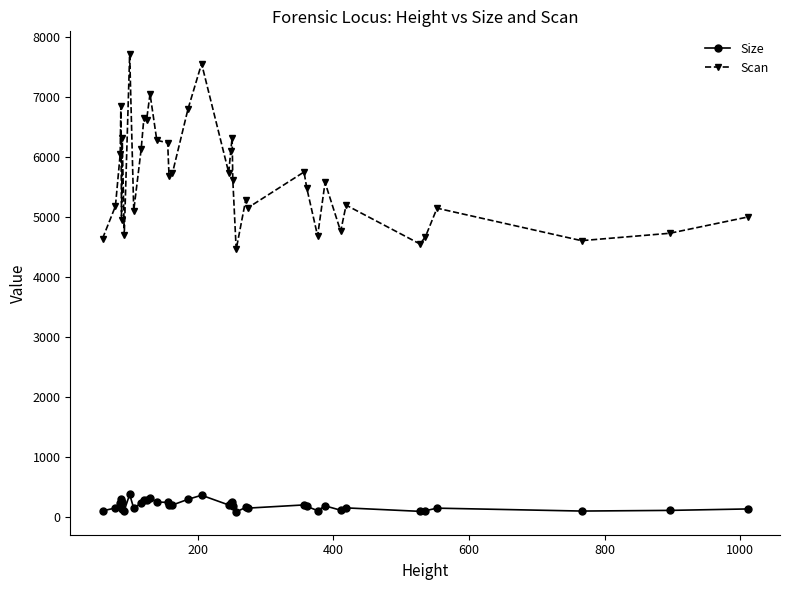

How many lines are shown in the chart?

2